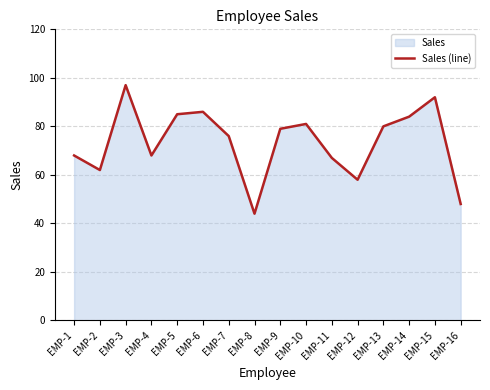

The chart shows a value of 80 at EMP-13. True or false?

True